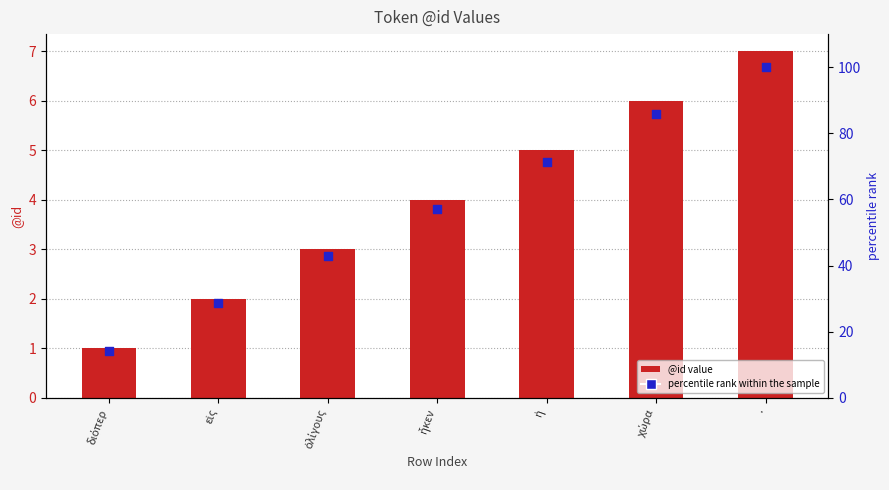

Is the value of percentile rank within the sample at διόπερ greater than the value of @id at ἧκεν?

Yes